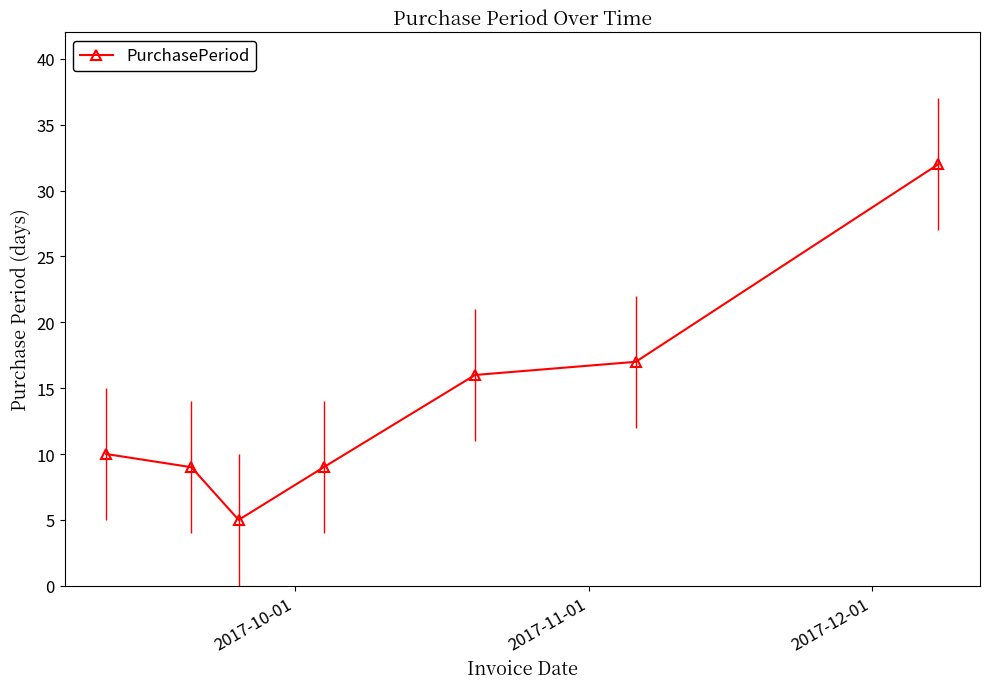

How many lines are shown in the chart?

1